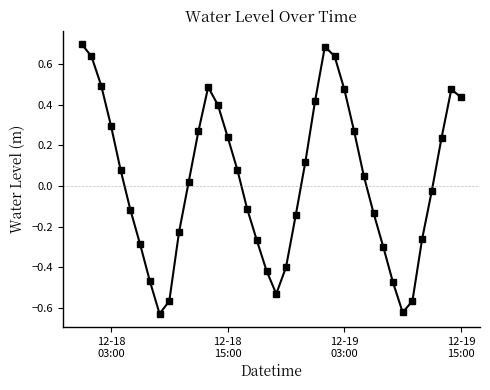

How many points are higher than both their immediate neighbors (excluding endpoints)?

3